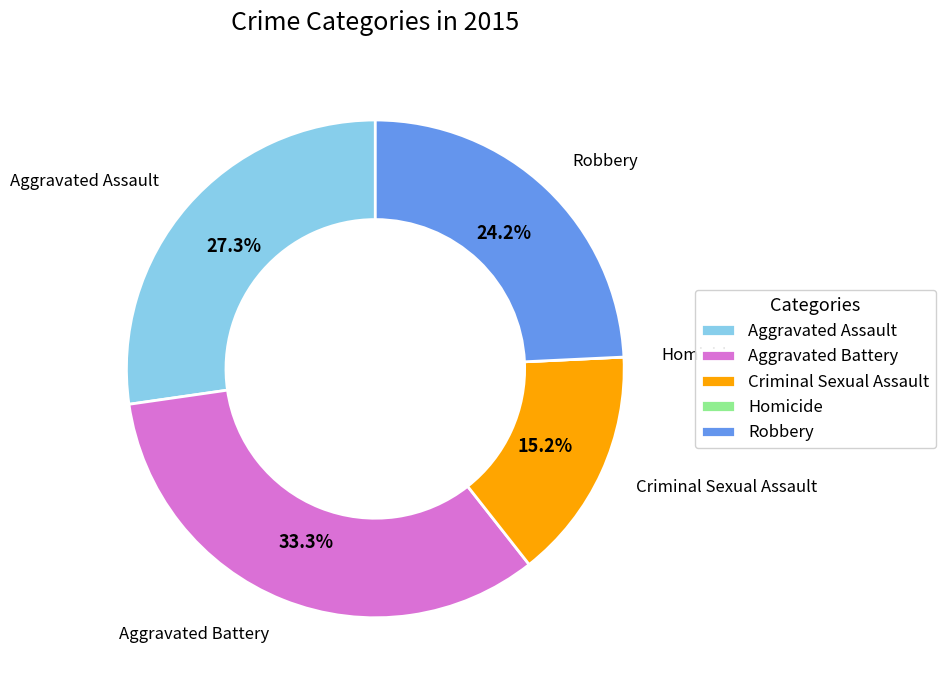

What is the ratio of the value at Robbery to the value at Criminal Sexual Assault?

1.6